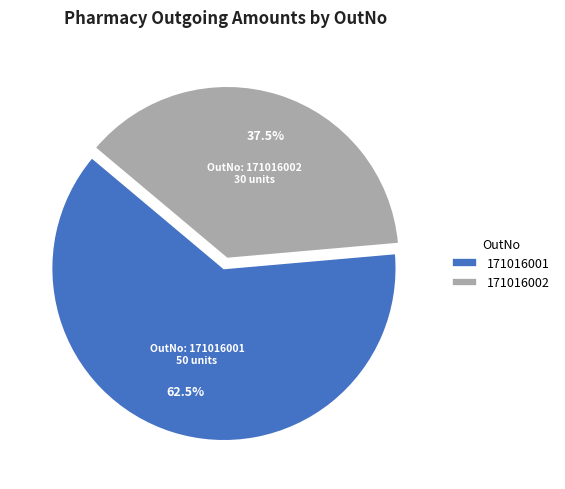

Which slice is the largest?

171016001